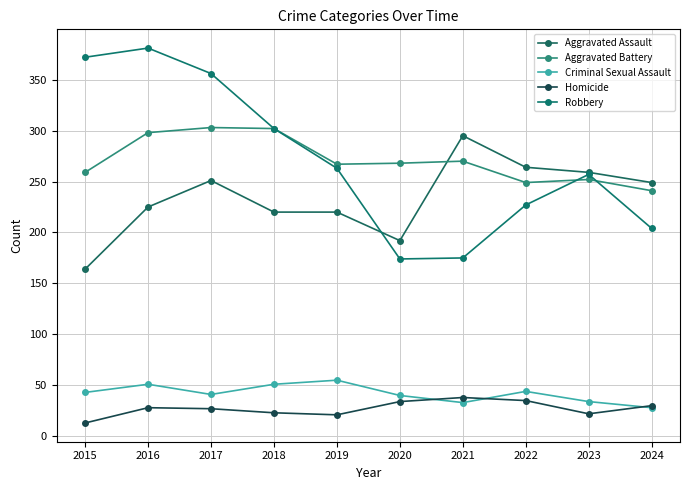

What is the sum of all Homicide values?

271